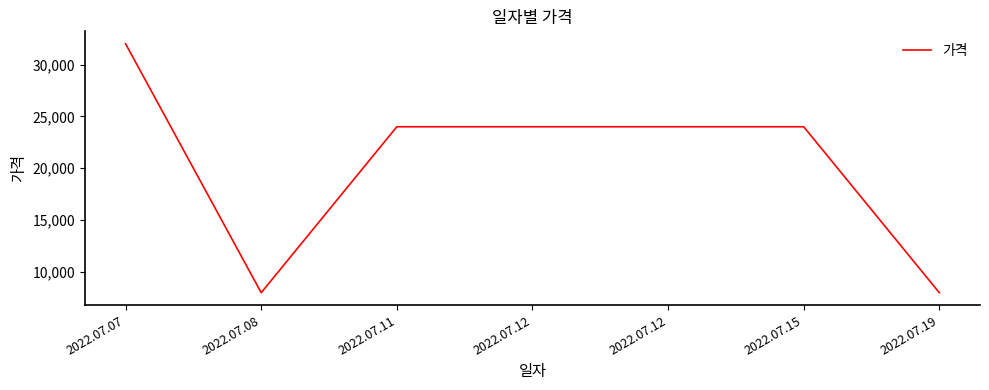

Does the chart have visible grid lines?

No